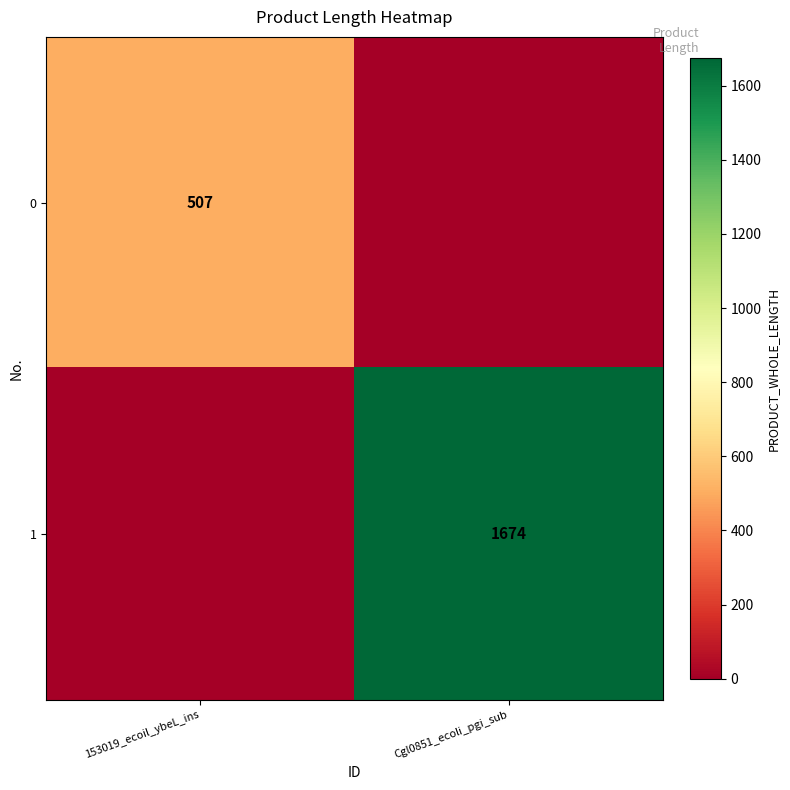

The 0 series shows 507 at 153019_ecoil_ybeL_ins. True or false?

True